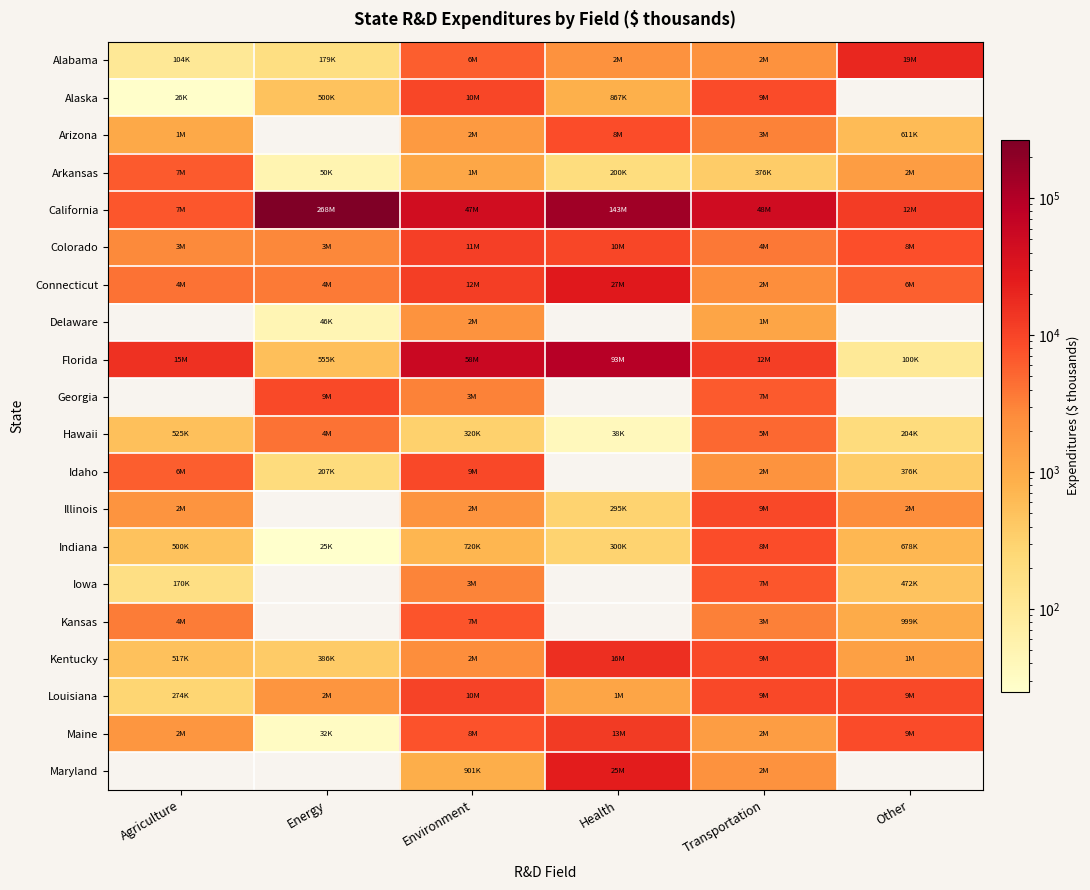

At which category is the sum across all series the highest?

Health